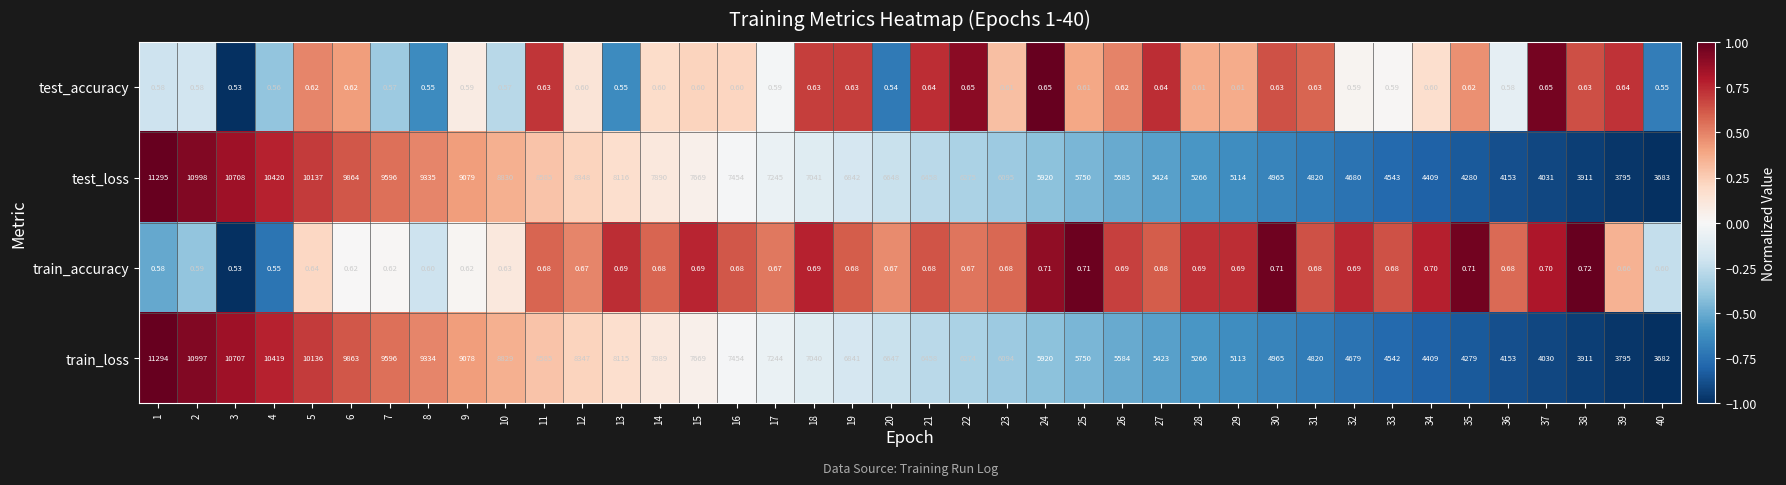

How many categories are shown in the chart?

40